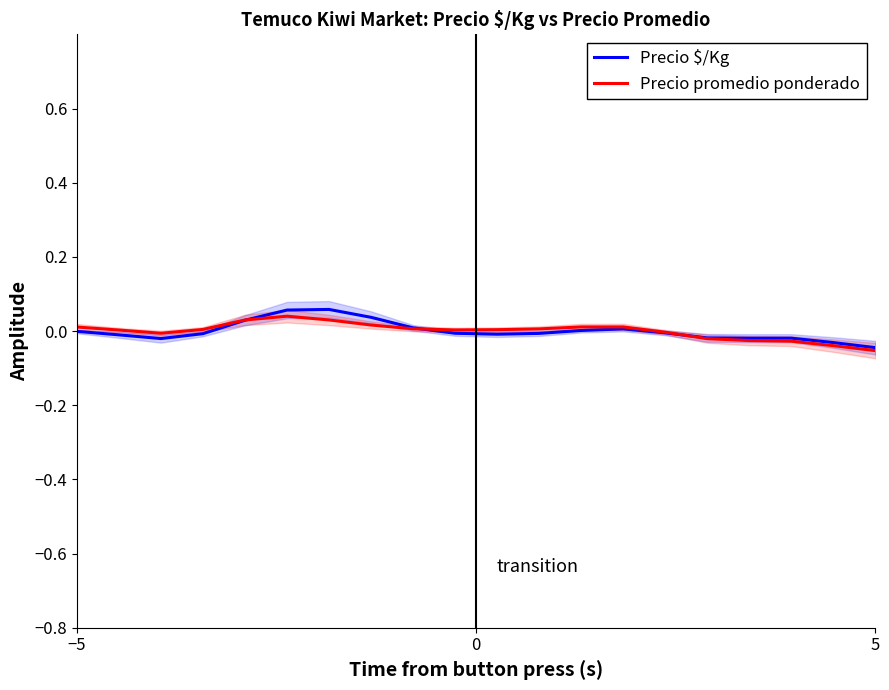

How many lines are shown in the chart?

2